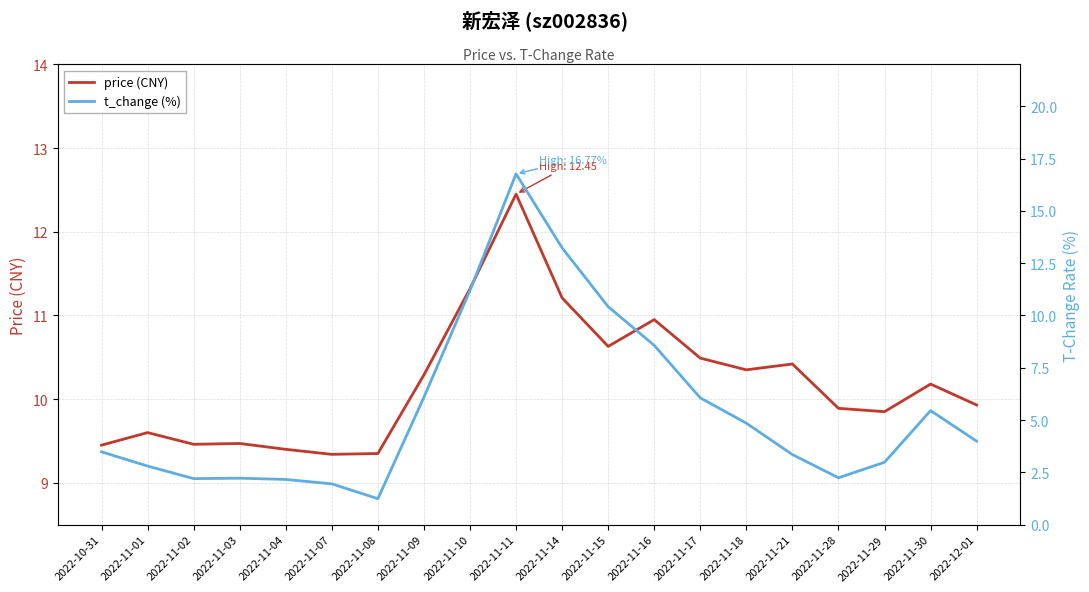

At 2022-11-15, list the series in order from largest to smallest.

price (CNY), t_change (%)